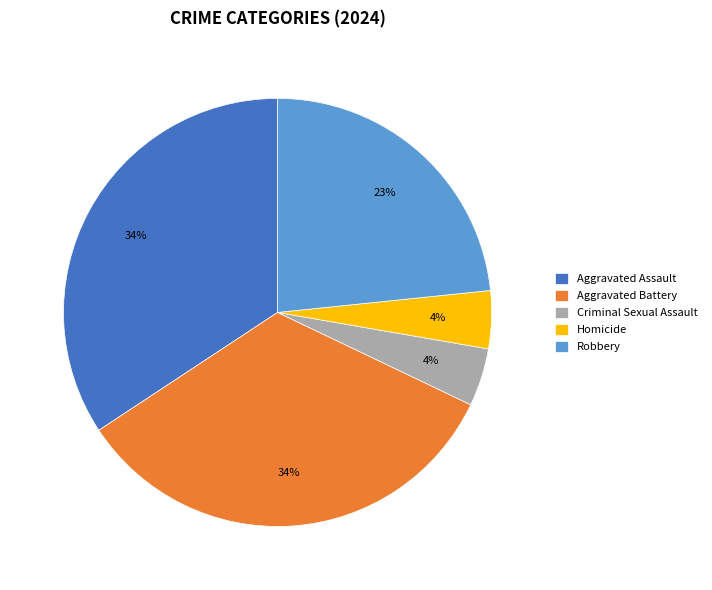

To the nearest percent, what is the difference between the largest and smallest slice percentages?

30%